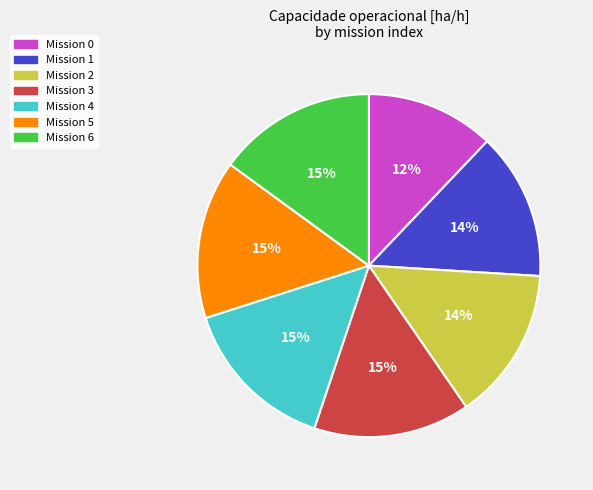

Is it true that Mission 1 is 5% of the pie?

False